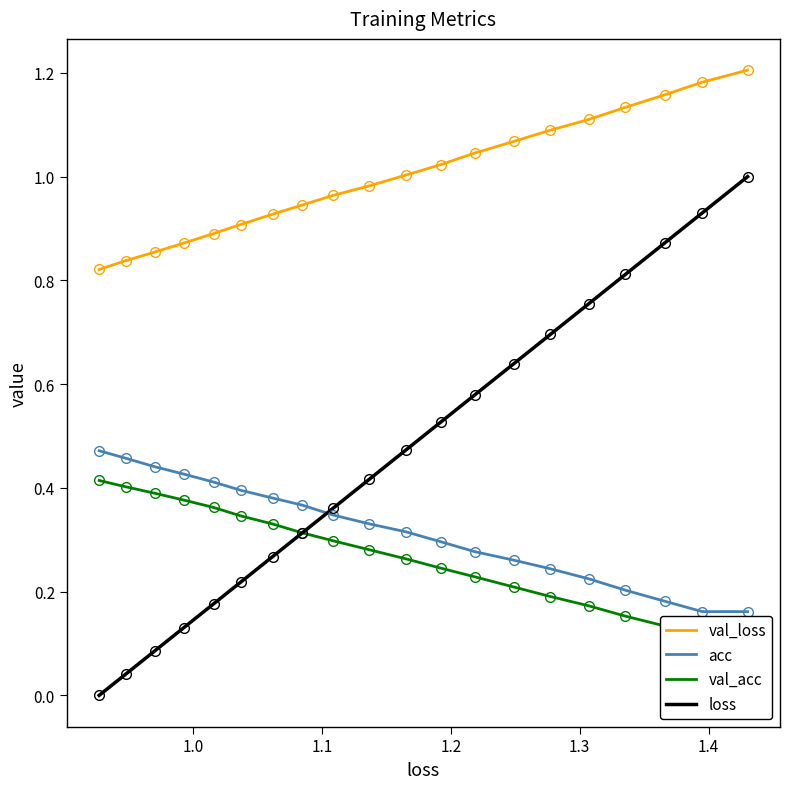

What is the highest value of the acc series?

0.5